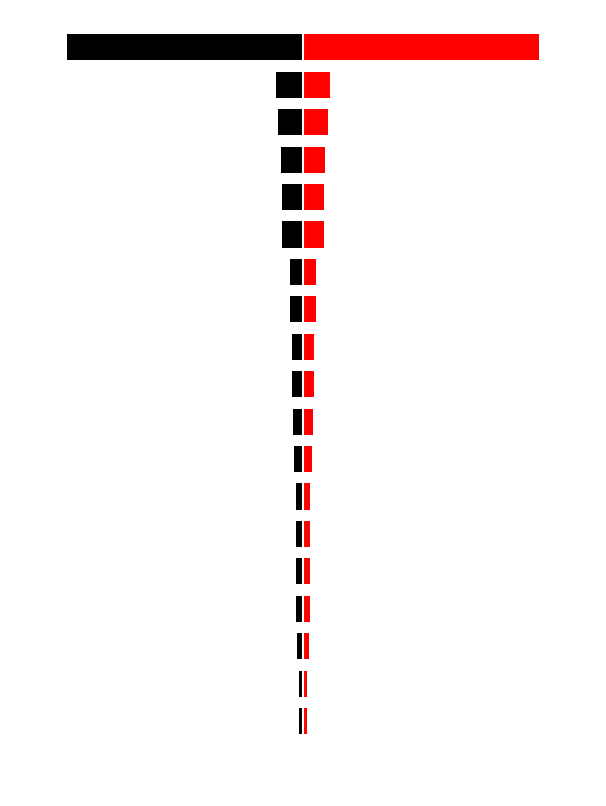

What is the highest value of the Outbound series?

24190